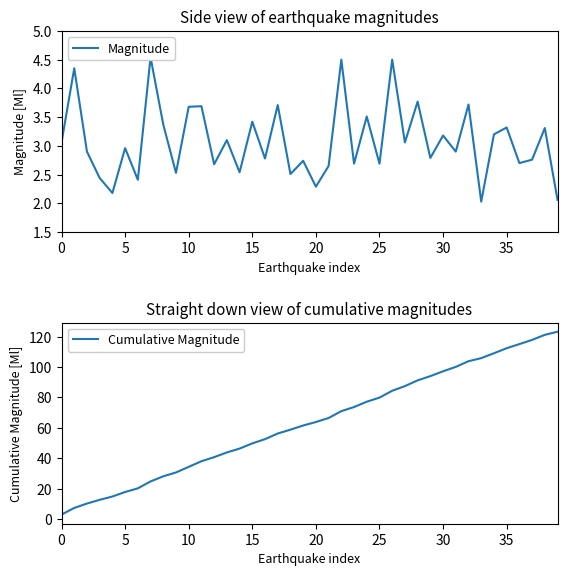

Rank the series by their average value, from highest to lowest.

Cumulative Magnitude, Magnitude